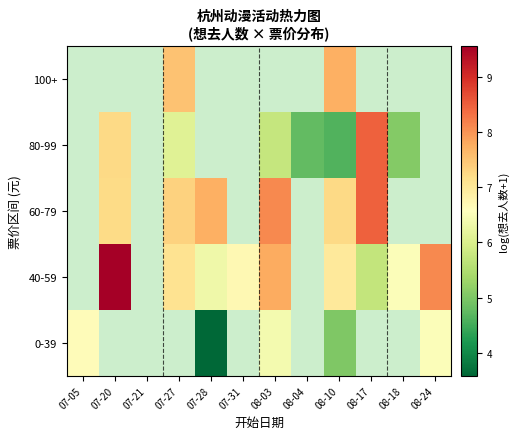

At 07-27, list the series in order from smallest to largest.

80-99, 0-39, 40-59, 60-79, 100+